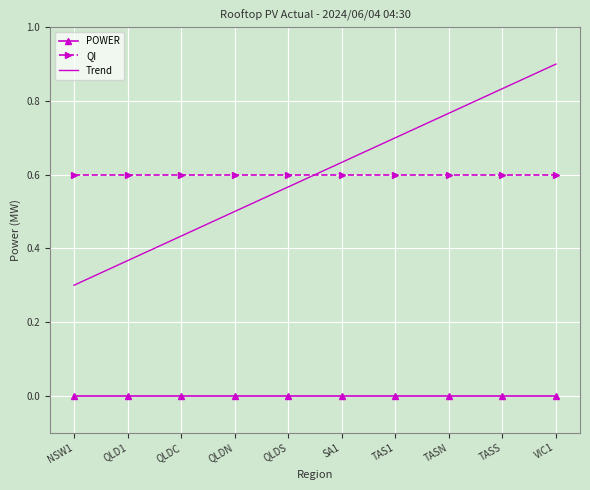

At which label does Trend reach its peak?

VIC1